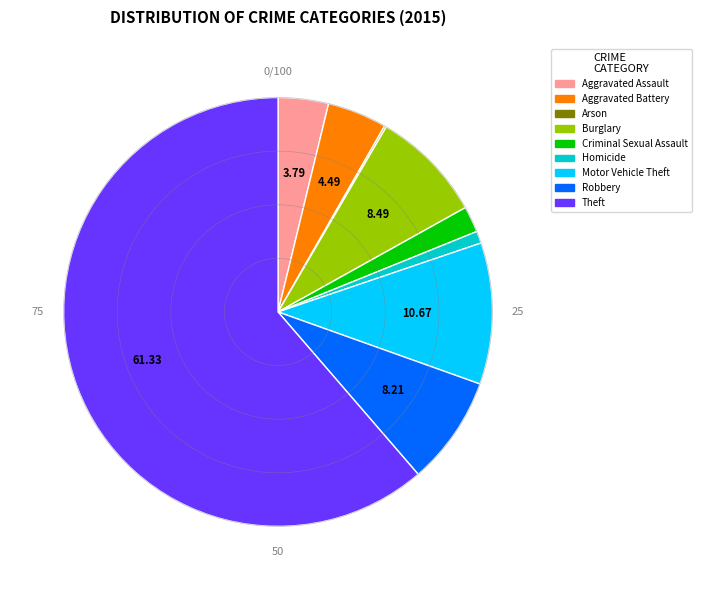

Which has a higher value, Motor Vehicle Theft or Robbery?

Motor Vehicle Theft